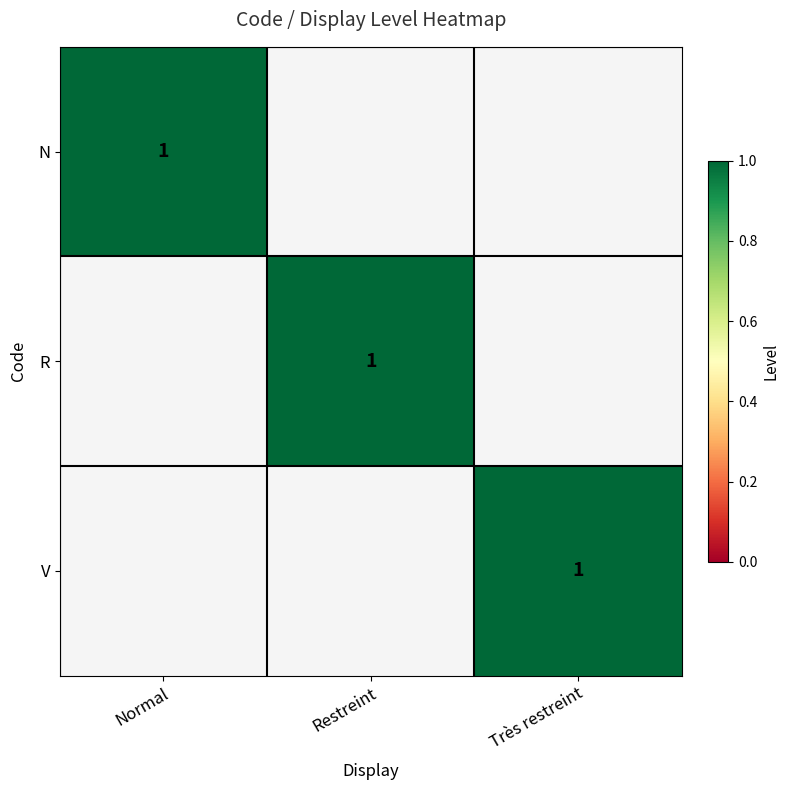

Count the number of data series in this chart.

3